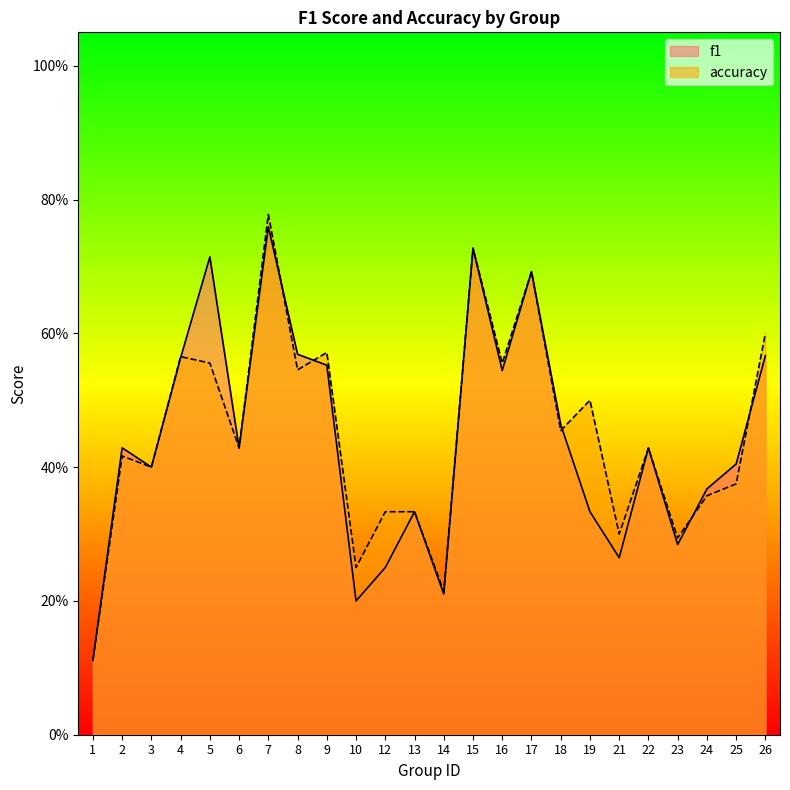

How many f1 values are between 0 and 1?

24